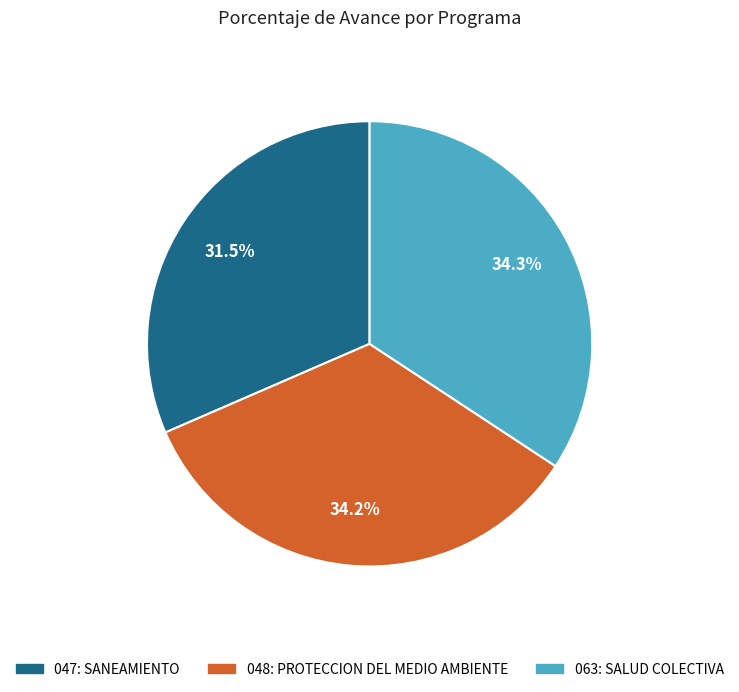

What is the ratio of the value at 063: SALUD COLECTIVA to the value at 047: SANEAMIENTO?

1.1